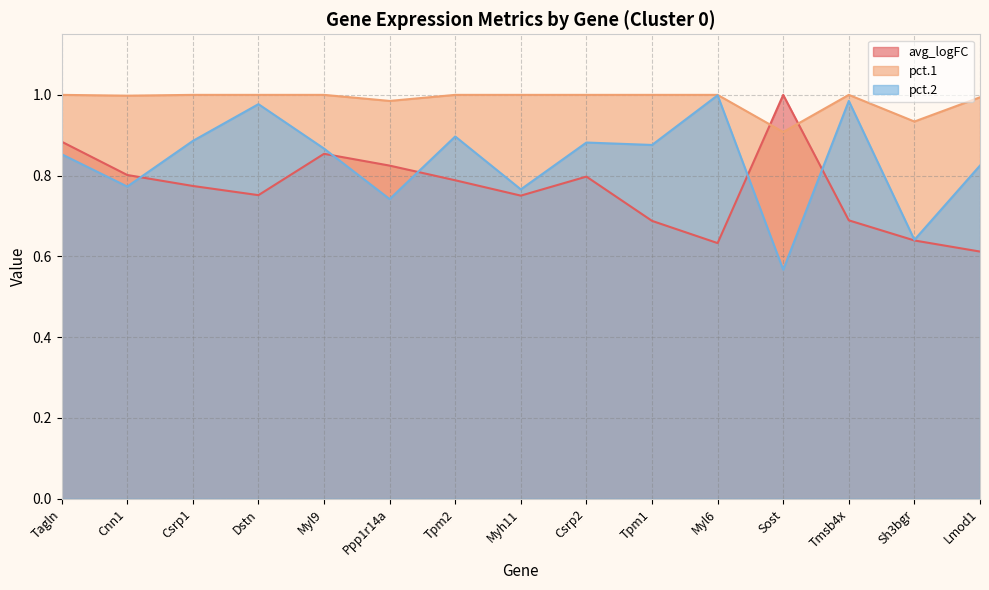

What is the sum of all avg_logFC values?

11.5